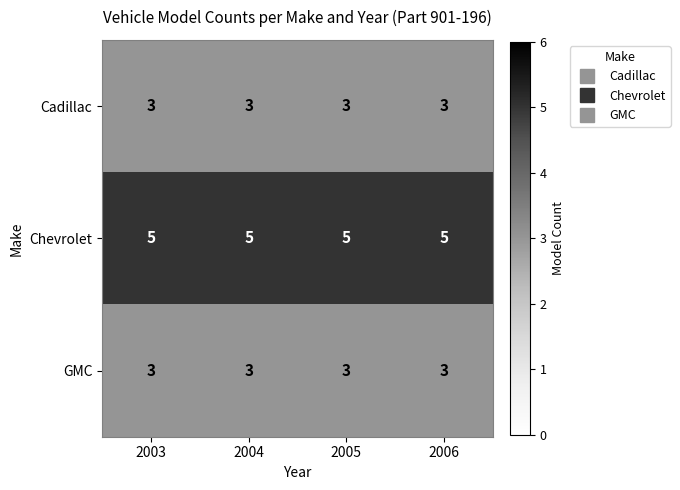

What is the total value across all series at 2003?

11